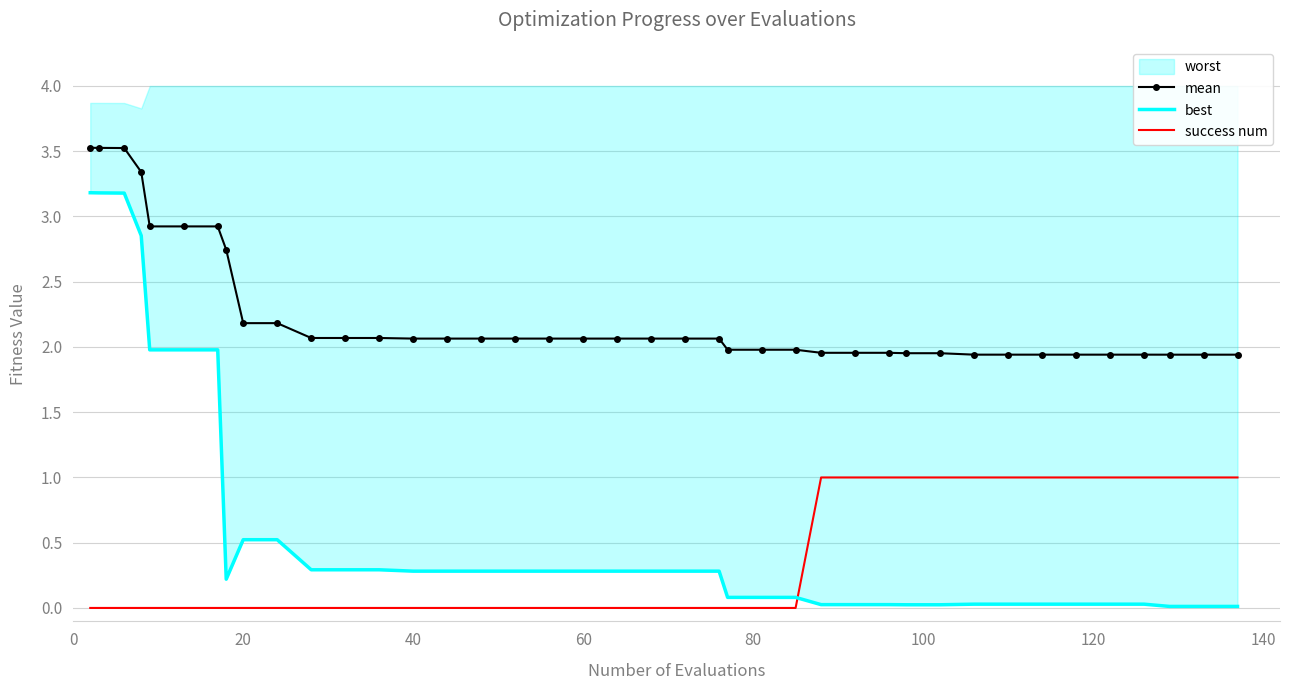

True or false: mean and success num cross at least once.

False